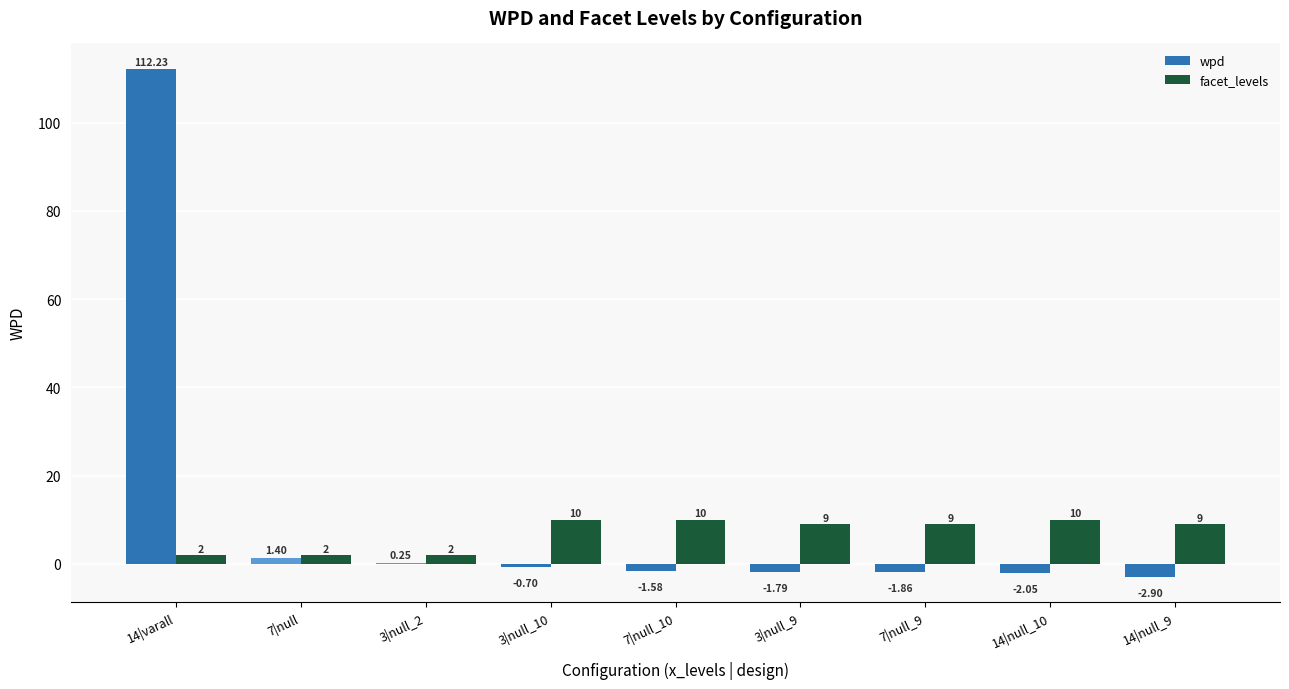

What is the sum of all facet_levels values?

63.0